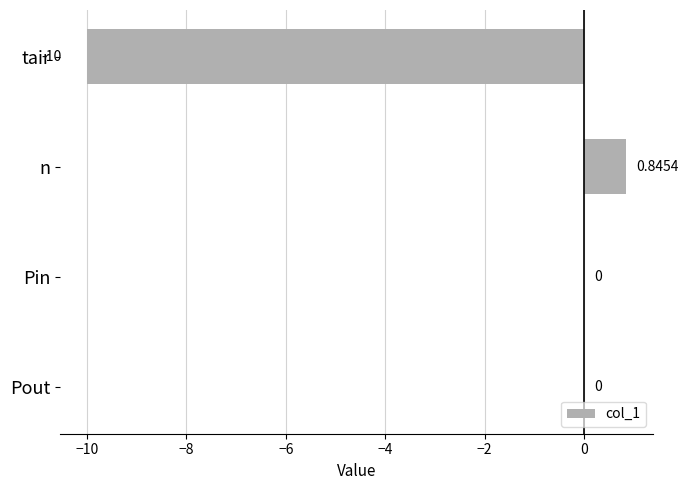

Are the bars grouped side by side (vs. stacked)?

No